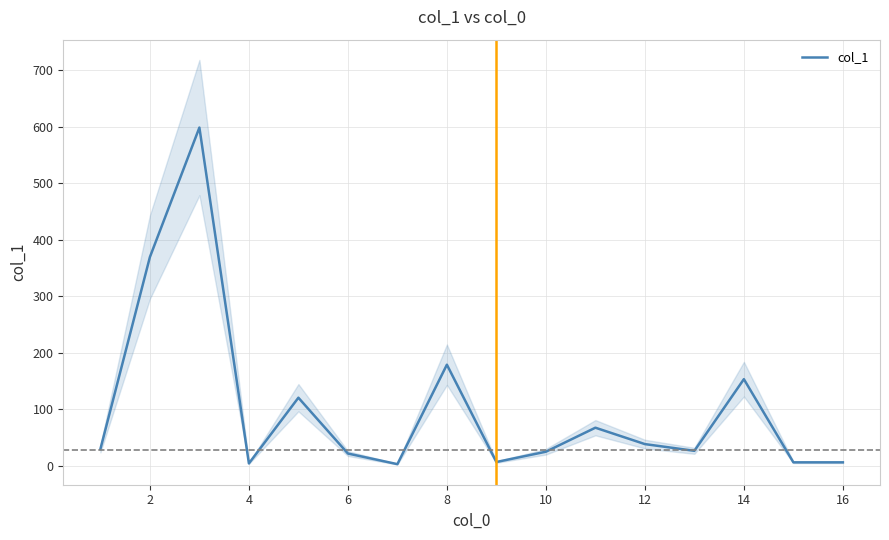

How many lines are shown in the chart?

1